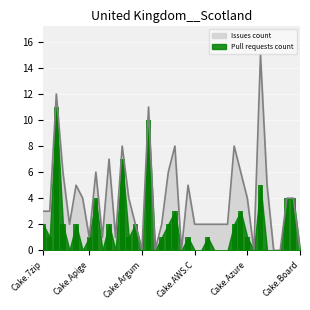

The value of Issues count at Cake.AWS.C is 1. True or false?

False